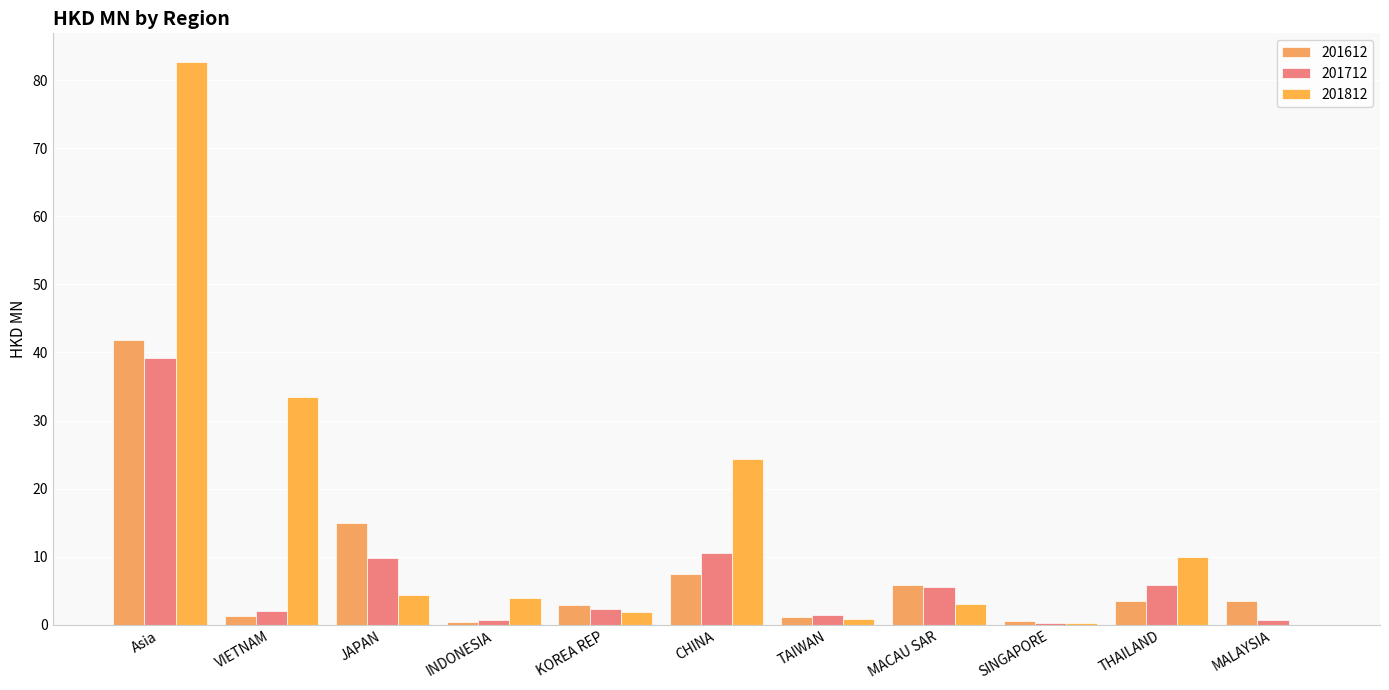

Reading left to right, what are all the values shown in this chart?

201612: Asia=41.9	VIETNAM=1.3	JAPAN=15.0	INDONESIA=0.4	KOREA REP=3.0	CHINA=7.5	TAIWAN=1.1	MACAU SAR=5.9	SINGAPORE=0.6	THAILAND=3.6	MALAYSIA=3.5
201712: Asia=39.2	VIETNAM=2.0	JAPAN=9.8	INDONESIA=0.7	KOREA REP=2.4	CHINA=10.6	TAIWAN=1.4	MACAU SAR=5.5	SINGAPORE=0.2	THAILAND=5.8	MALAYSIA=0.7
201812: Asia=82.7	VIETNAM=33.5	JAPAN=4.4	INDONESIA=4.0	KOREA REP=1.9	CHINA=24.3	TAIWAN=0.9	MACAU SAR=3.1	SINGAPORE=0.3	THAILAND=10.0	MALAYSIA=0.0